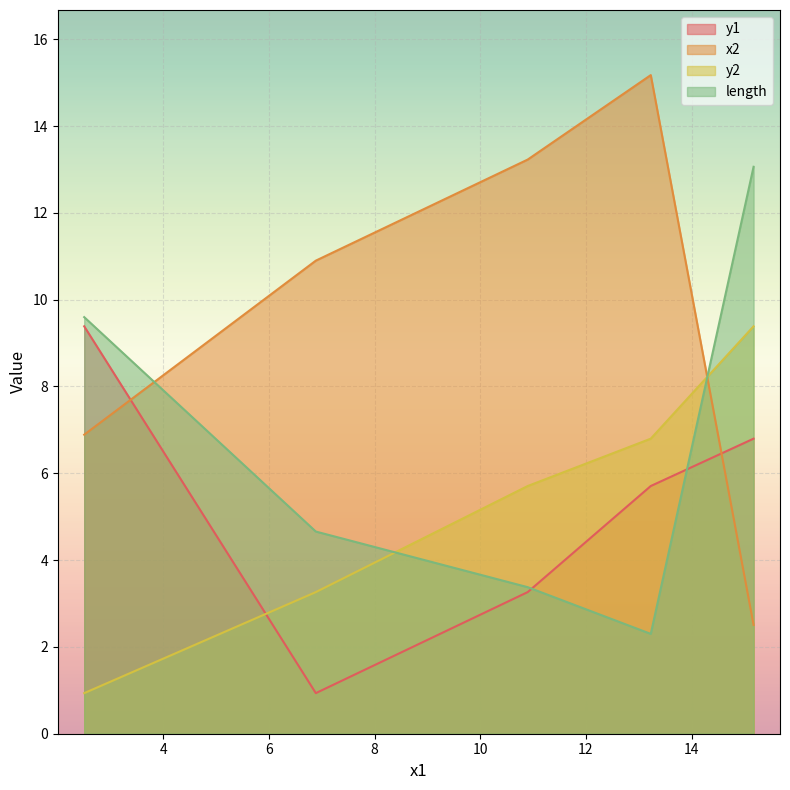

What is the label of the 5th point from the right?

2.5060039604182363